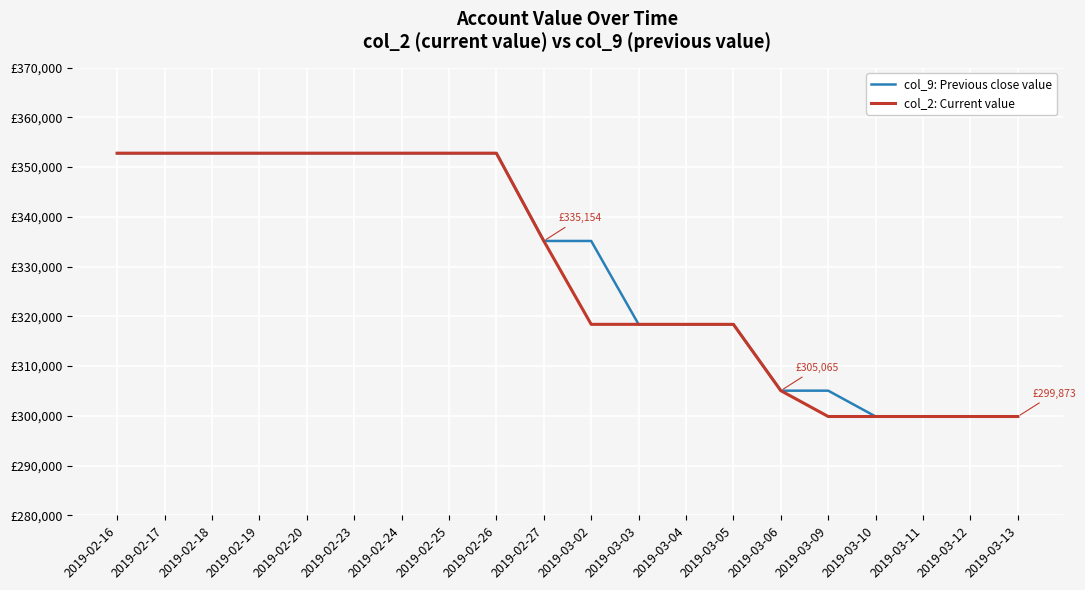

Which series has the largest range (max minus min)?

col_9: Previous close value